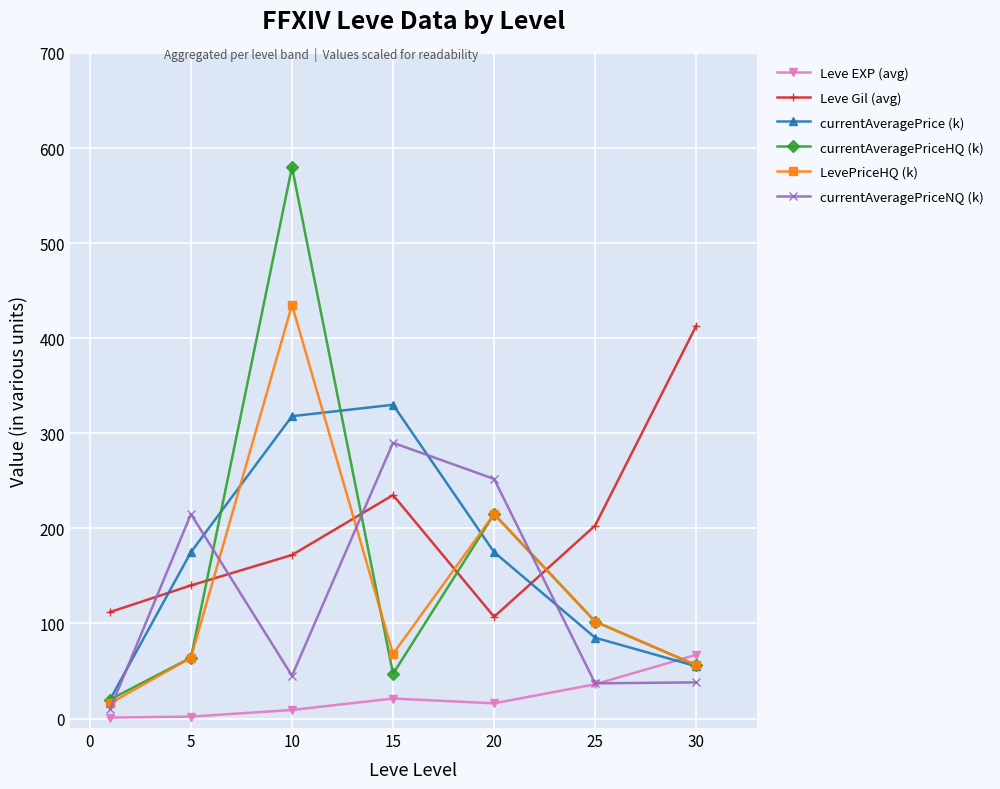

List the series in order of their peak value, highest first.

currentAveragePriceHQ (k), LevePriceHQ (k), Leve Gil (avg), currentAveragePrice (k), currentAveragePriceNQ (k), Leve EXP (avg)